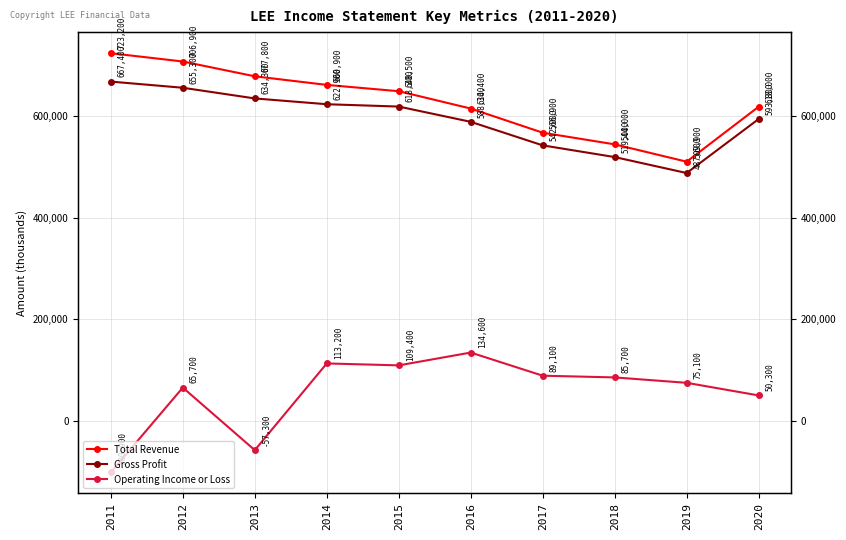

True or false: Total Revenue and Gross Profit cross at least once.

False